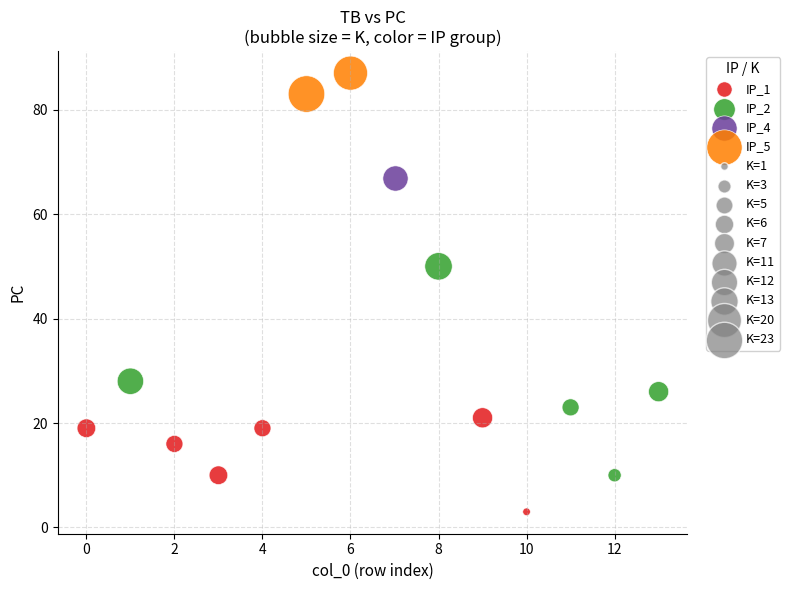

Which series reaches the maximum Y coordinate?

IP_5